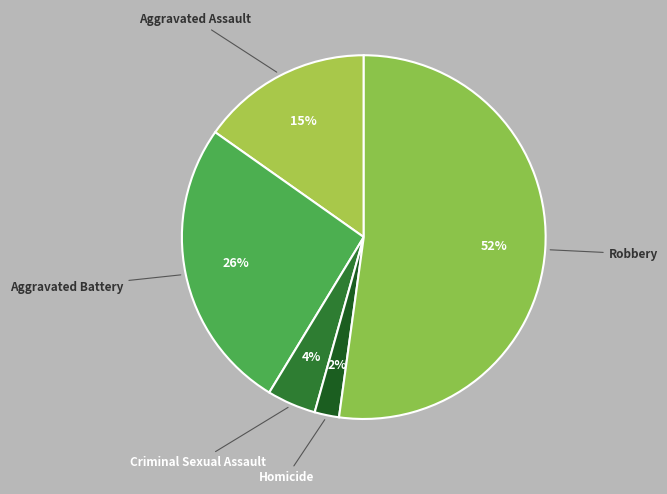

Do Homicide and Aggravated Battery together represent more than half of the pie?

No